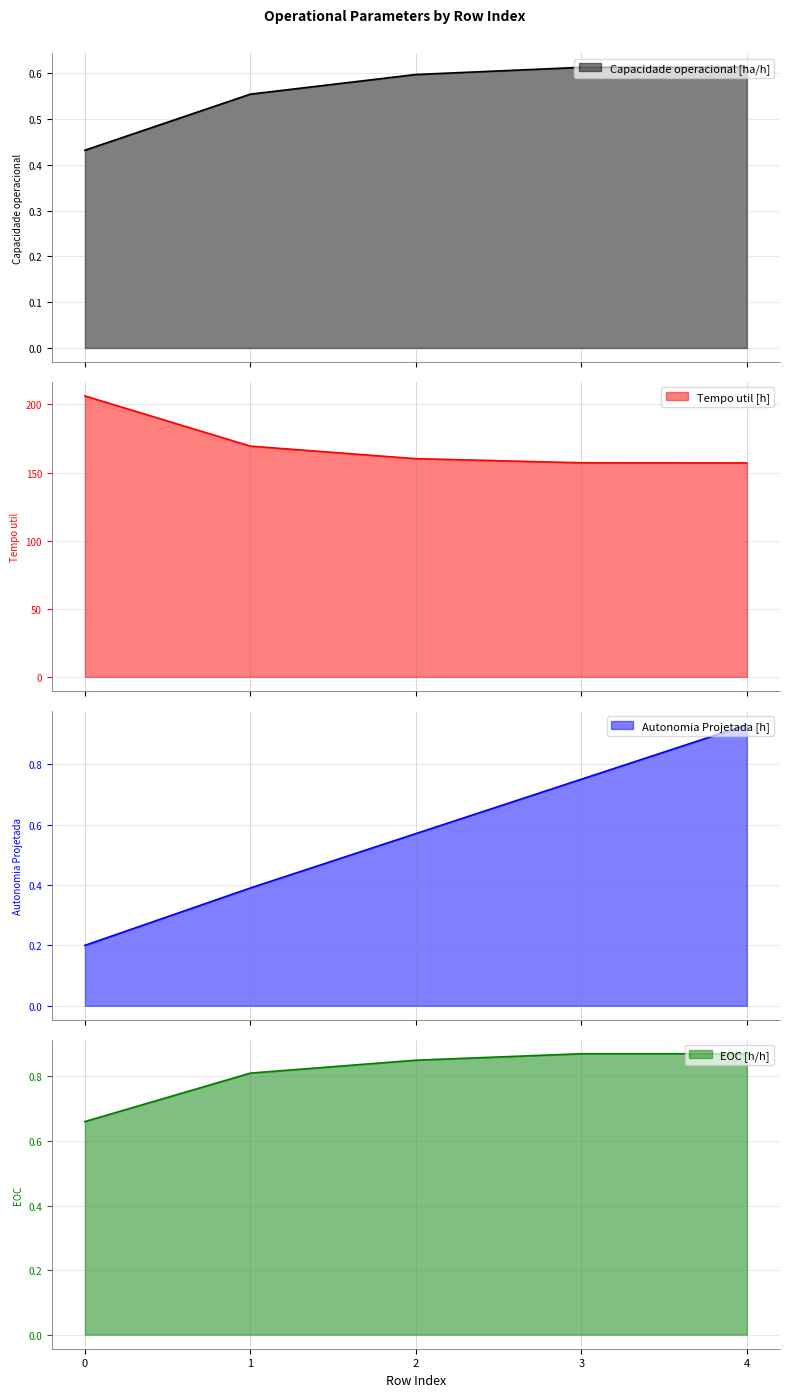

What is the total value across all series at 0?

207.6